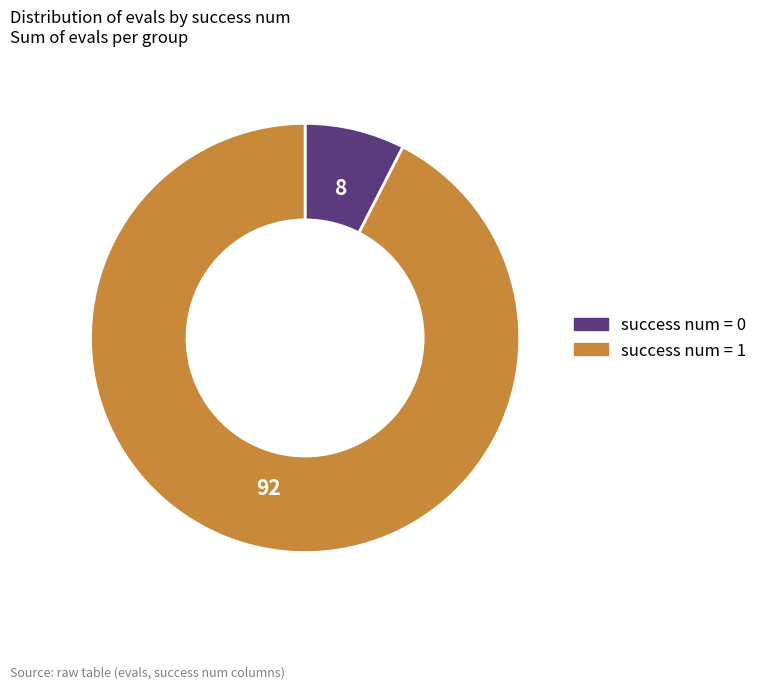

Combined, do success num = 1 and success num = 0 account for over 50%?

Yes